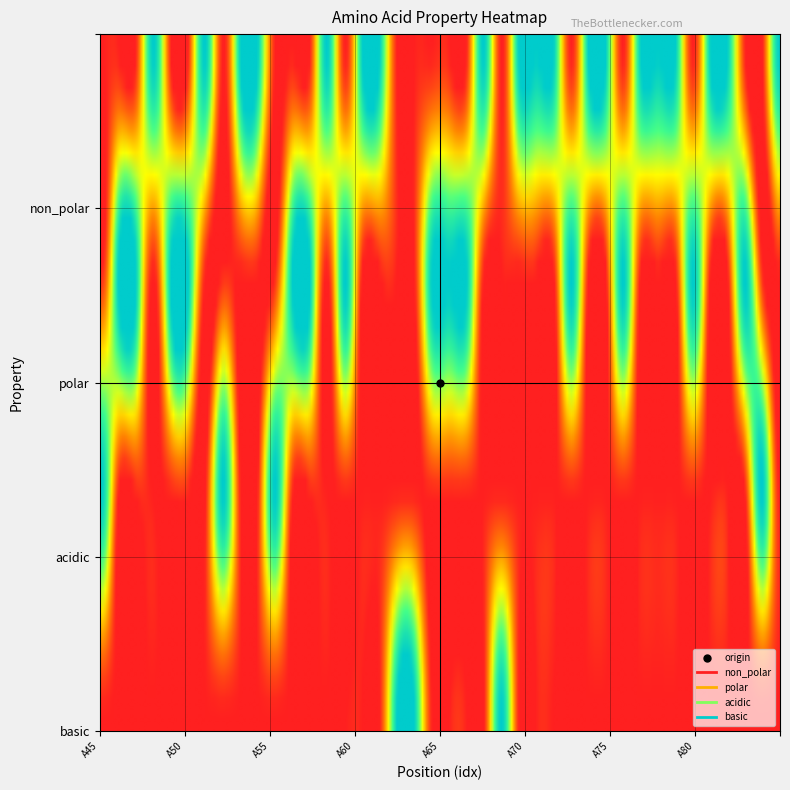

Is it true that basic equals 0 at A70?

False